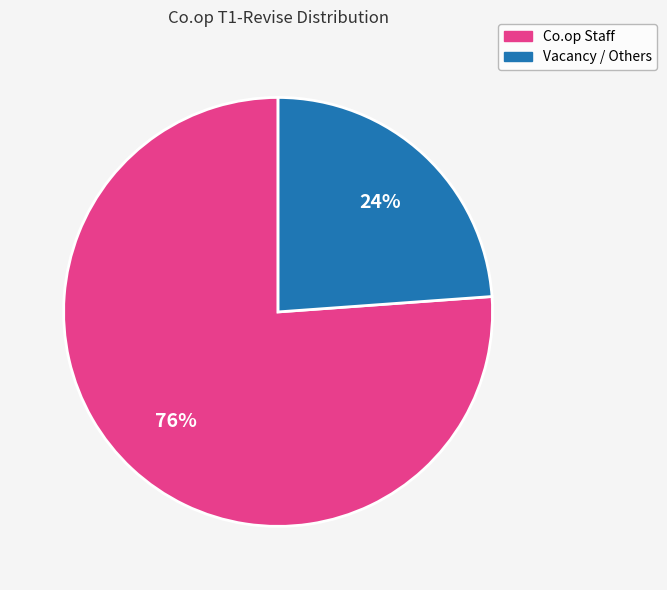

Is there a majority slice in this chart?

Yes